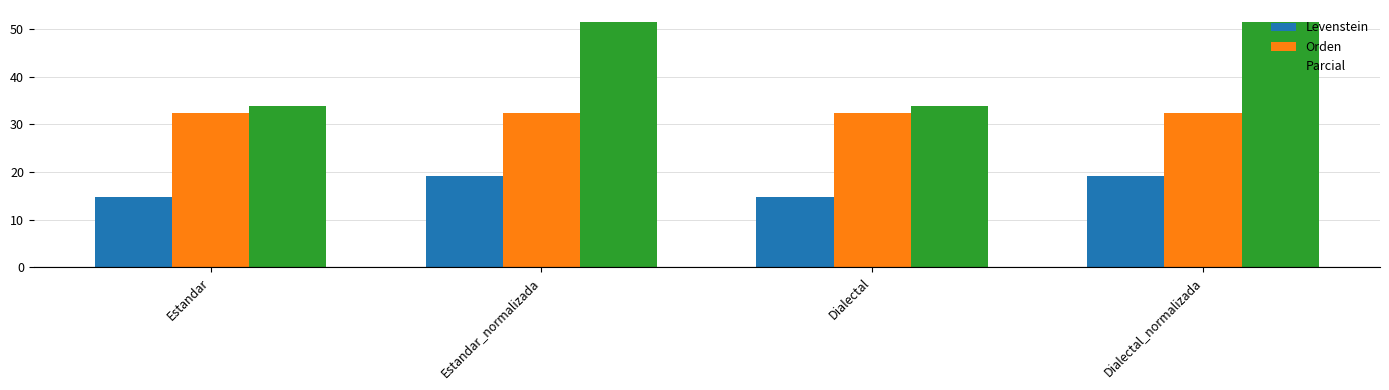

Which series has the widest spread of values?

Parcial